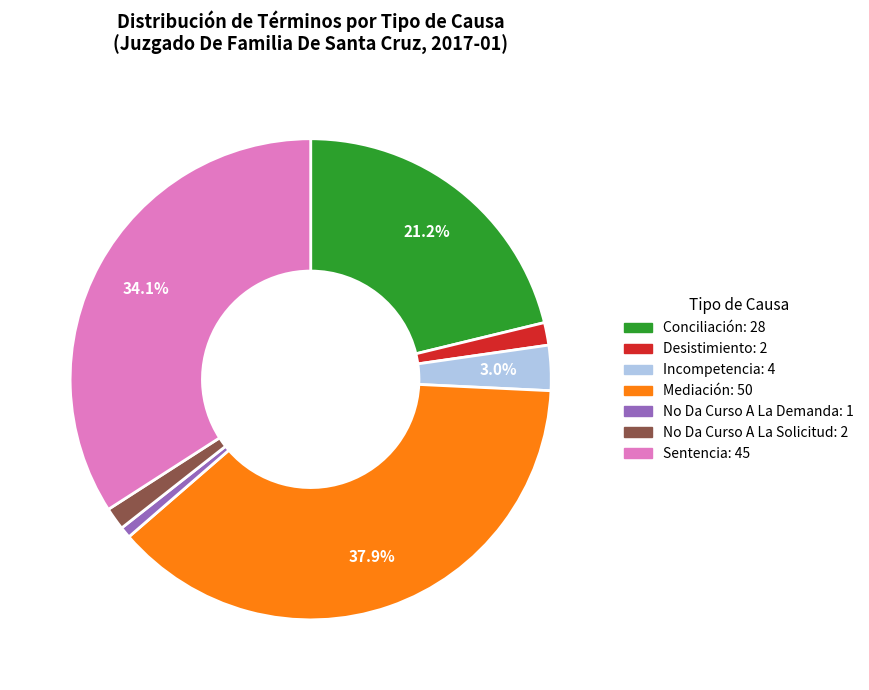

To the nearest percent, what portion does No Da Curso A La Demanda represent?

1%